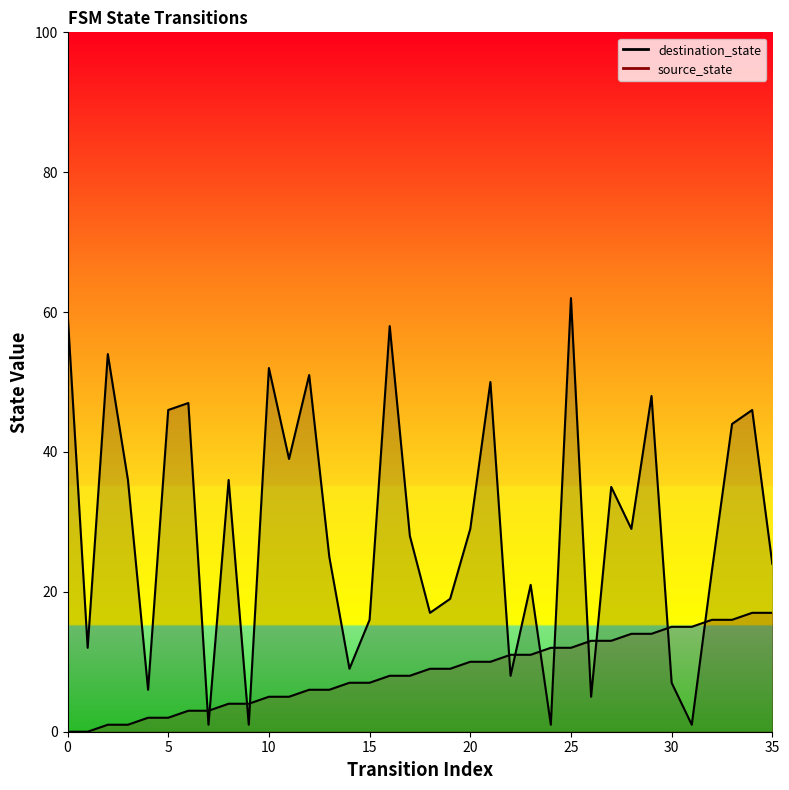

Which series has the largest total across all categories?

destination_state